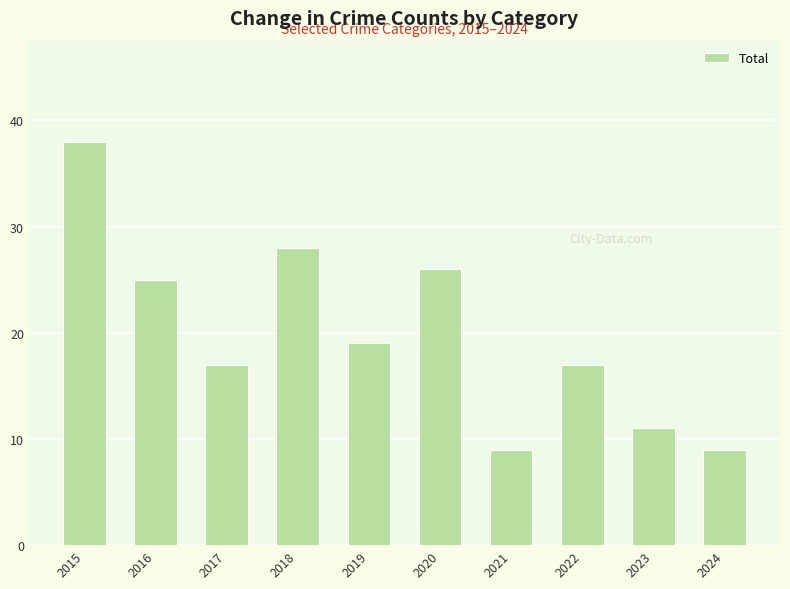

What is the ratio of the value at 2022 to the value at 2019?

0.9